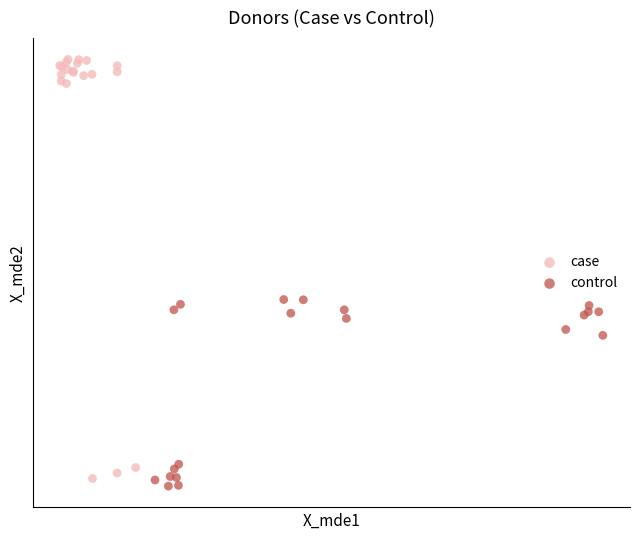

What are all the series names shown in the legend?

case, control